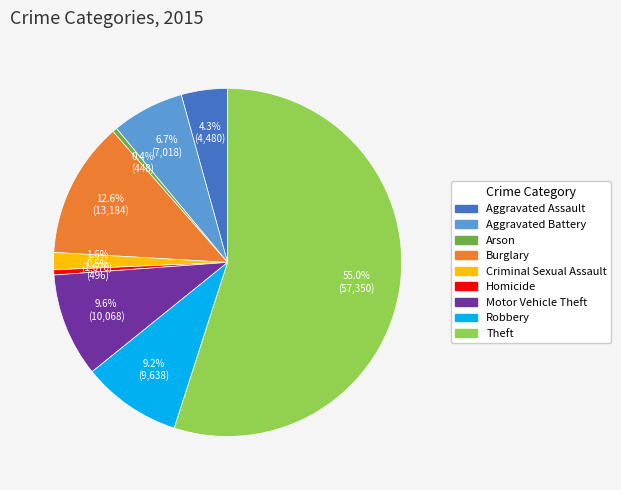

What is the ratio of the value at Aggravated Assault to the value at Homicide?

9.0